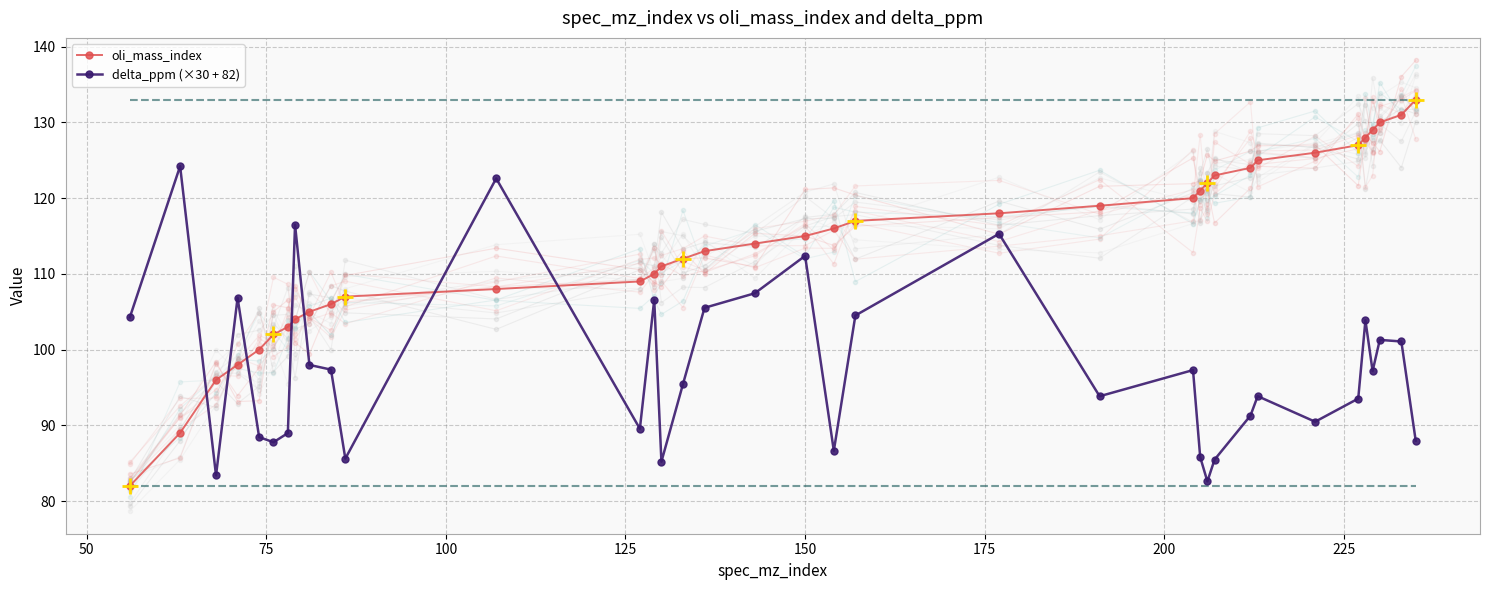

True or false: delta_ppm (×30 + 82) has more than 1 points higher than both neighbors.

True